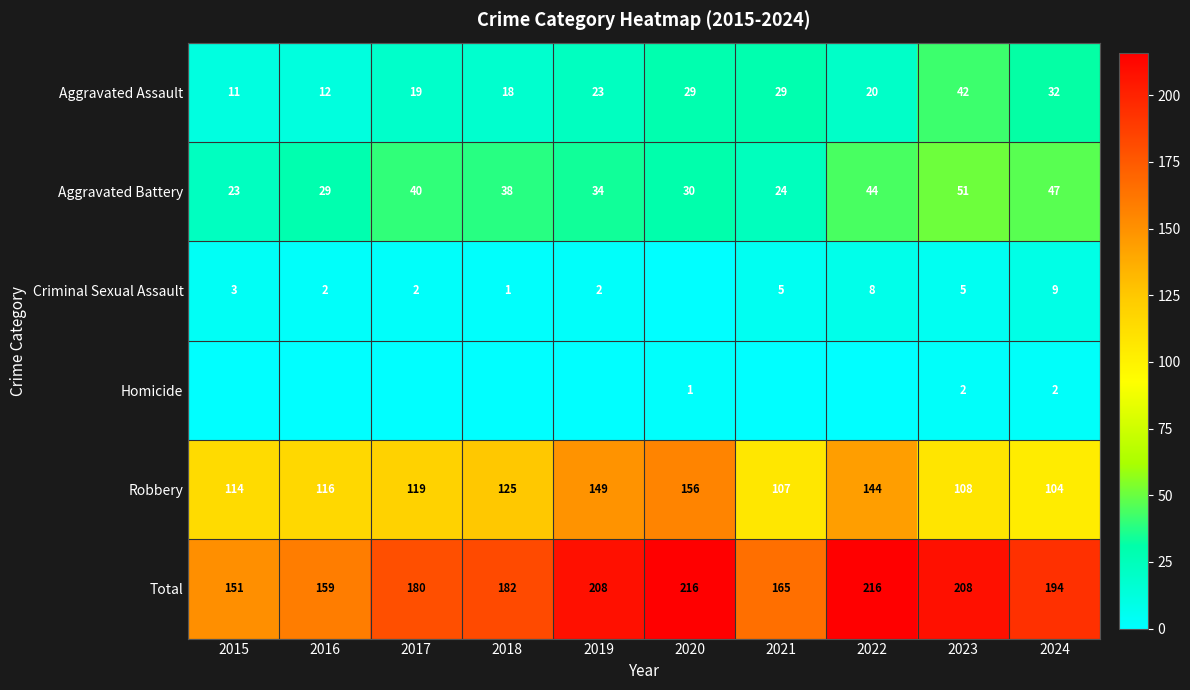

Is the value of Total at 2024 greater than the value of Robbery at 2023?

Yes